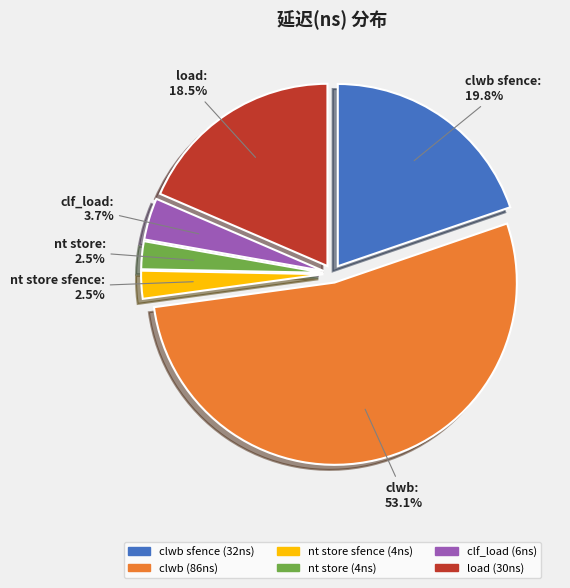

Does any single category account for the majority?

Yes